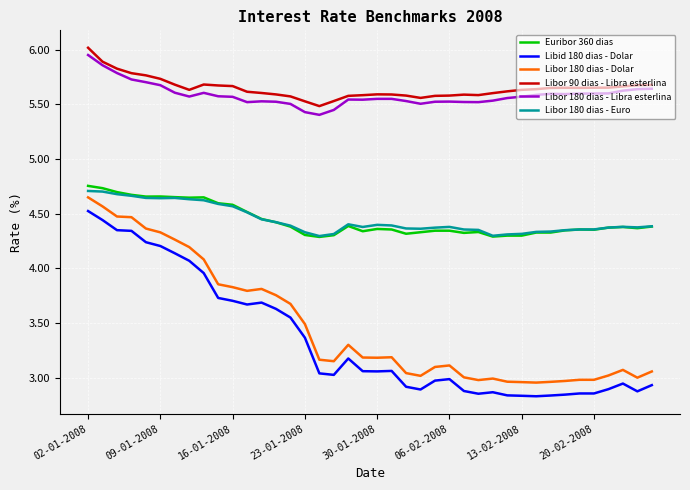

True or false: Euribor 360 dias and Libor 180 dias - Libra esterlina intersect in this chart.

False